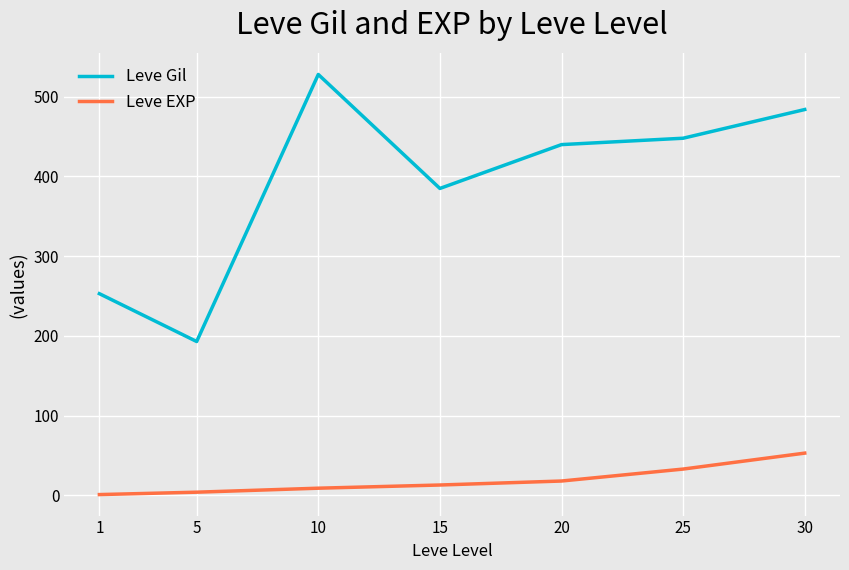

Reading left to right, extract all data points from this chart.

Leve Gil: 1=253	5=193	10=528	15=385	20=440	25=448	30=484
Leve EXP: 1=1	5=4	10=9	15=13	20=18	25=33	30=53